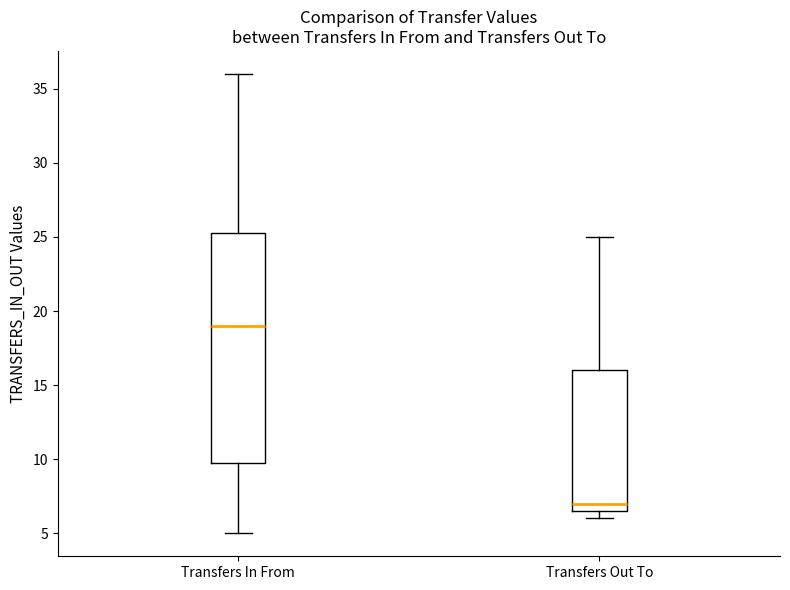

Reading left to right, read every box against the y-axis: the position of its median line, the range the box covers, and the ends of its whiskers. The values are not printed on the chart, so give them approximately, as read against the axis.

Transfers In From: median 19.0, box 10.0 to 25.5, whiskers 5.0 to 36.0
Transfers Out To: median 7.0, box 6.5 to 16.0, whiskers 6.0 to 25.0